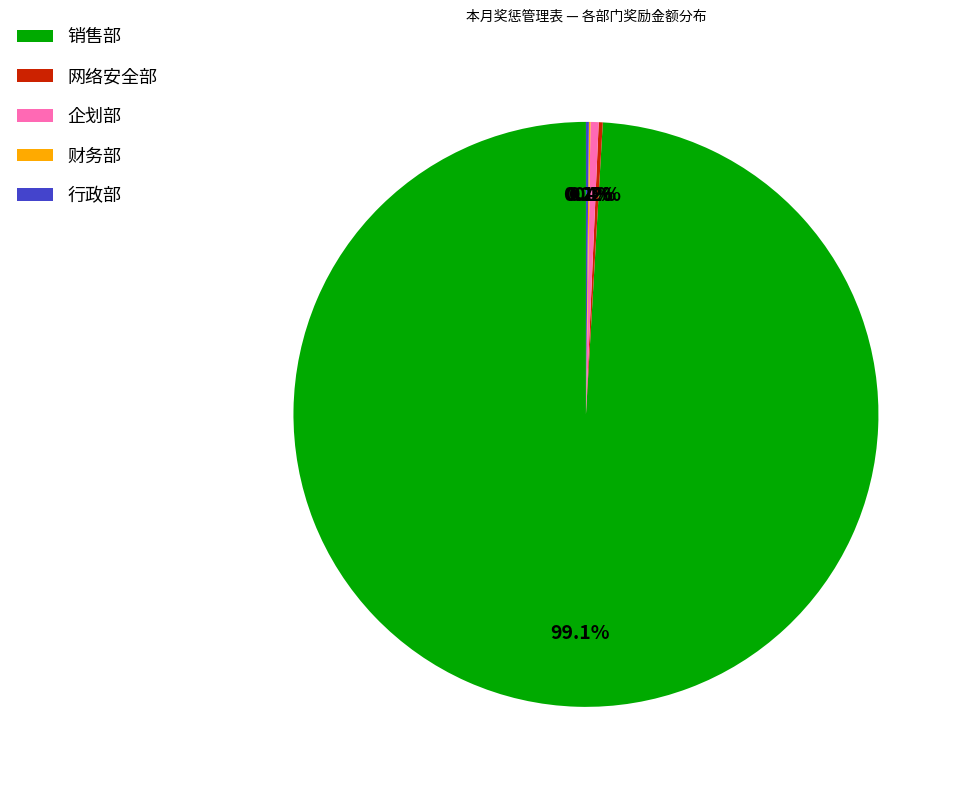

Between 销售部 and 企划部, which is larger?

销售部